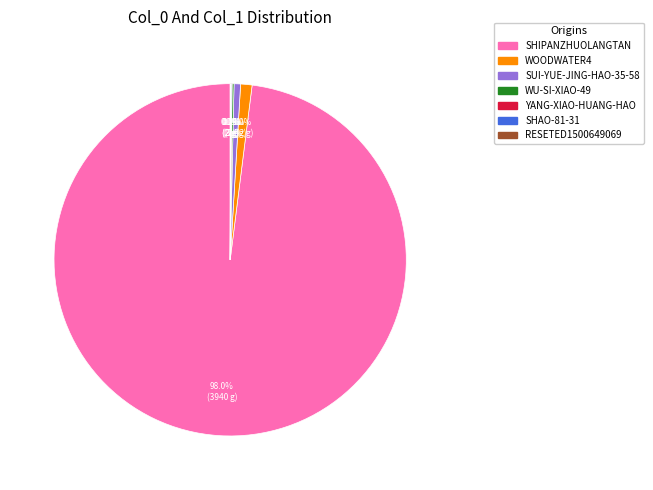

Is there any slice that represents more than half of the pie?

Yes